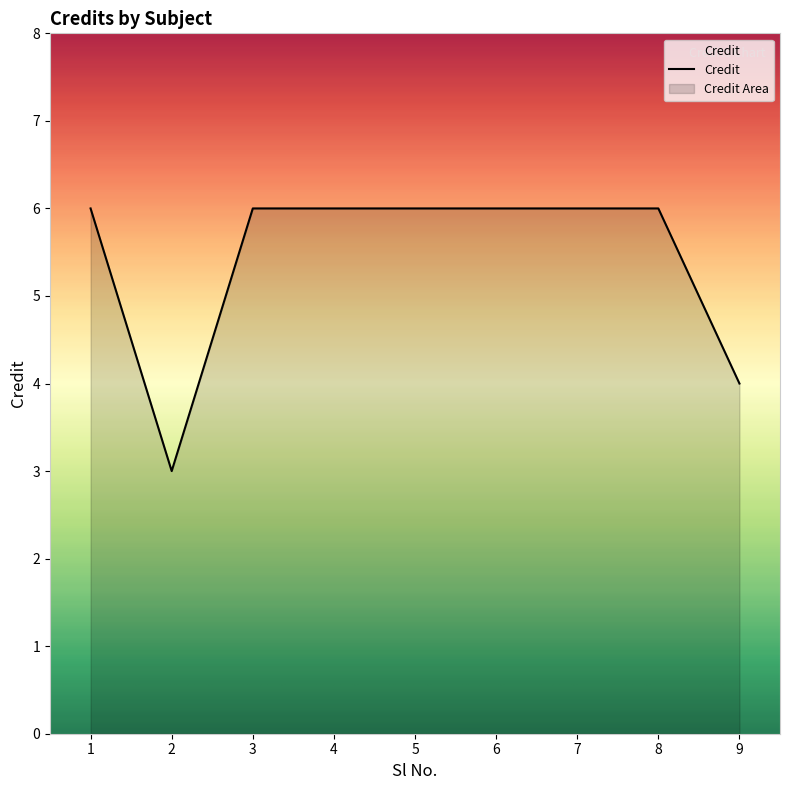

What is the minimum value shown in the chart?

3